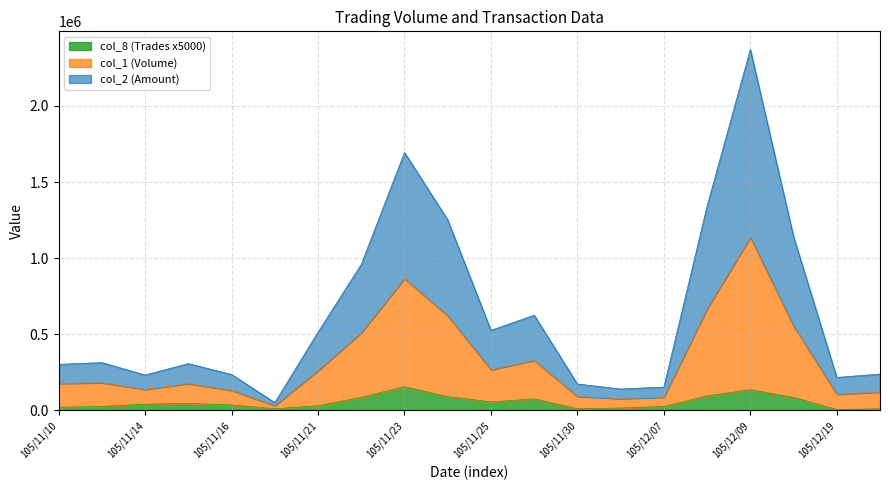

What is the difference between the col_2 (Amount) values at 105/11/30 and 105/12/01?

15000